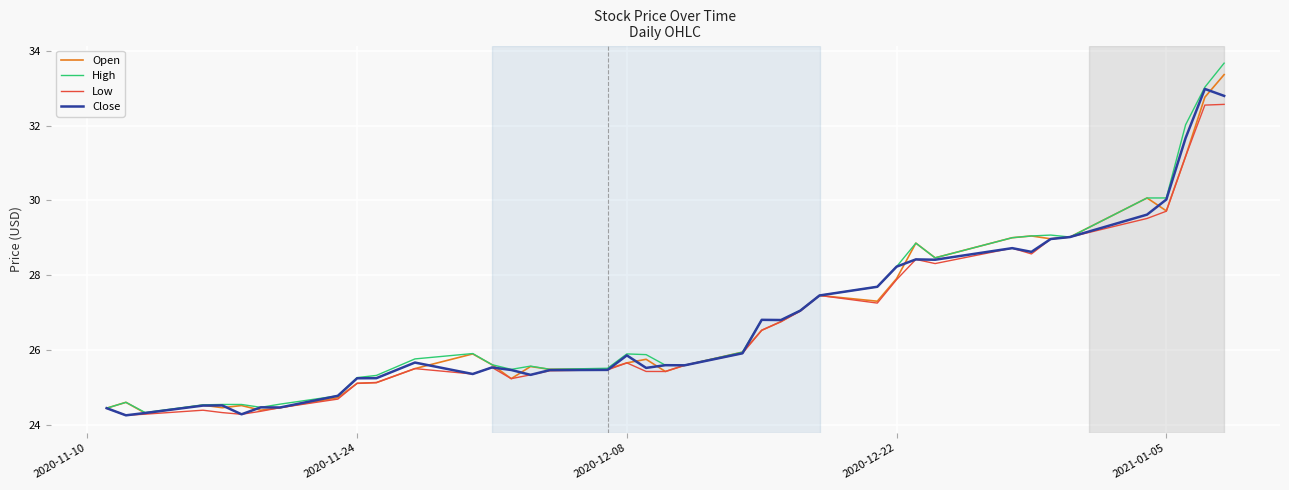

What is the lowest value of the High series?

24.3